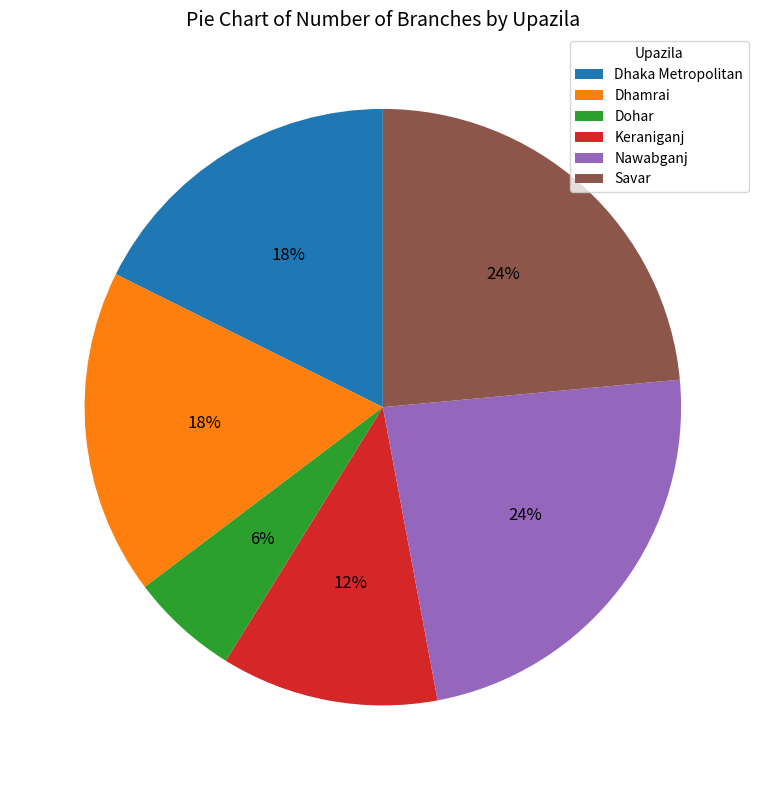

What percentage is the Dhamrai slice, to the nearest percent?

18%